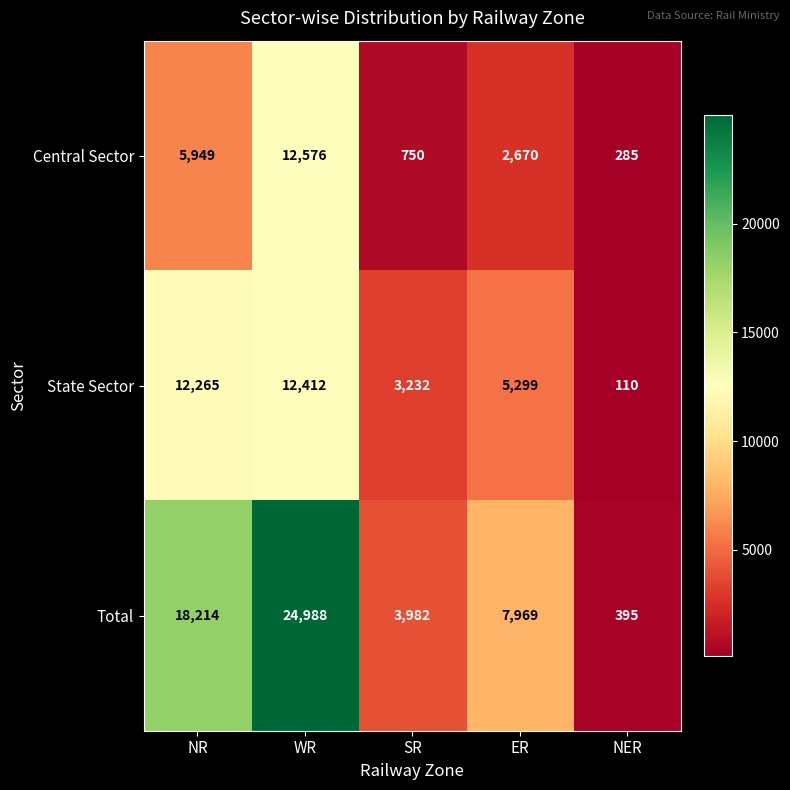

How many values in the State Sector series are below 5299?

2